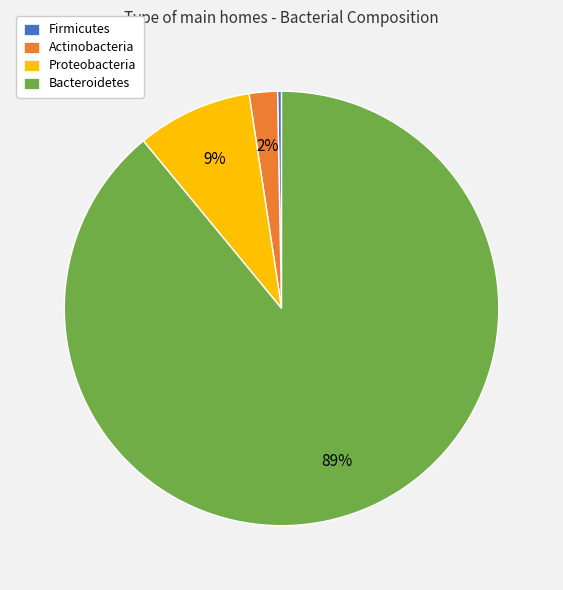

True or false: Bacteroidetes accounts for 89% of the total.

True